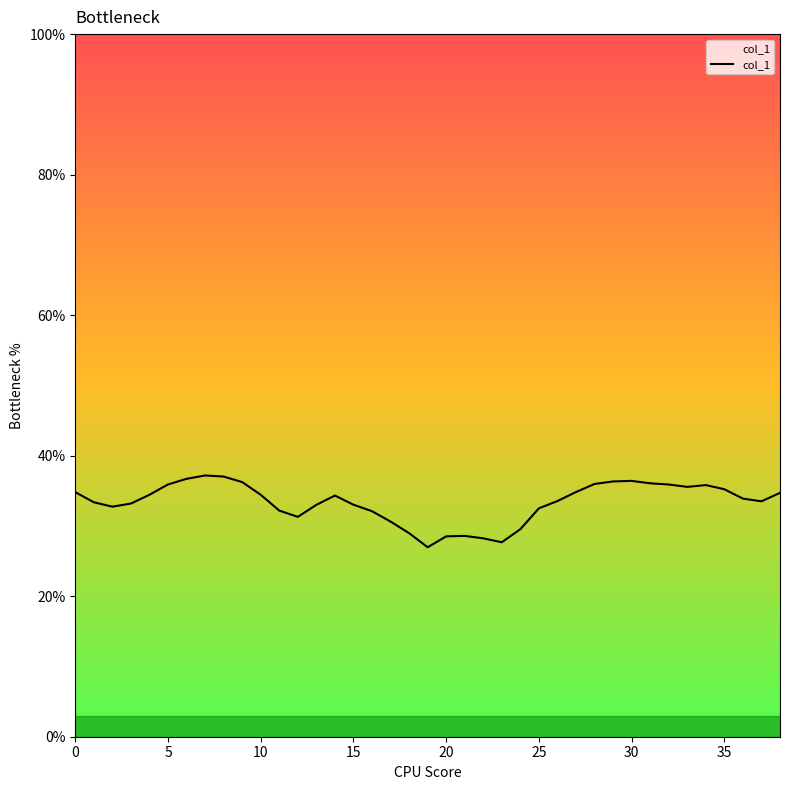

Does the chart display data point markers on the line(s)?

No